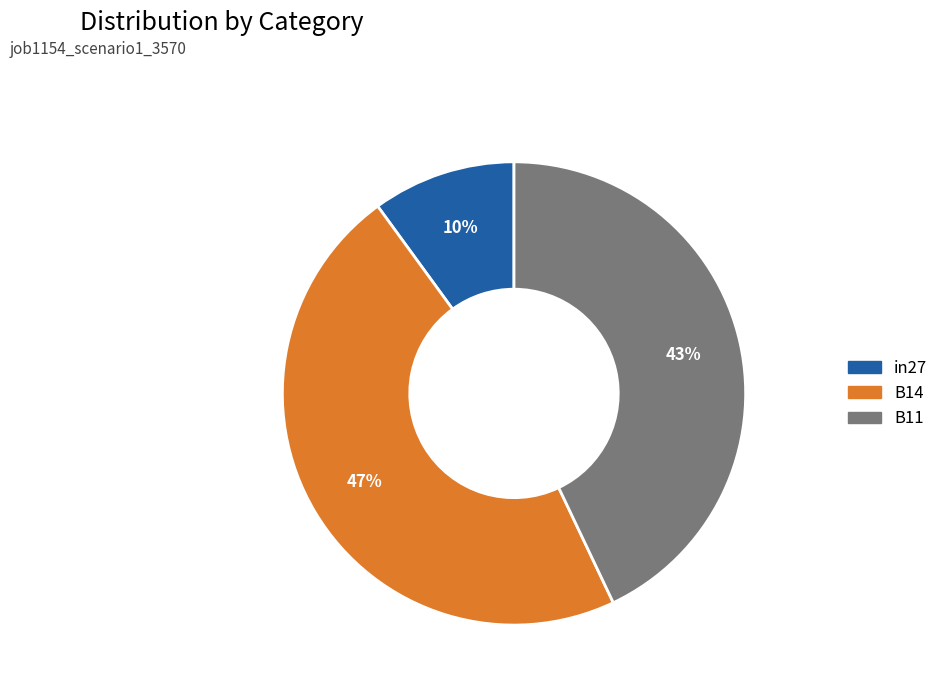

Is there a majority slice in this chart?

No